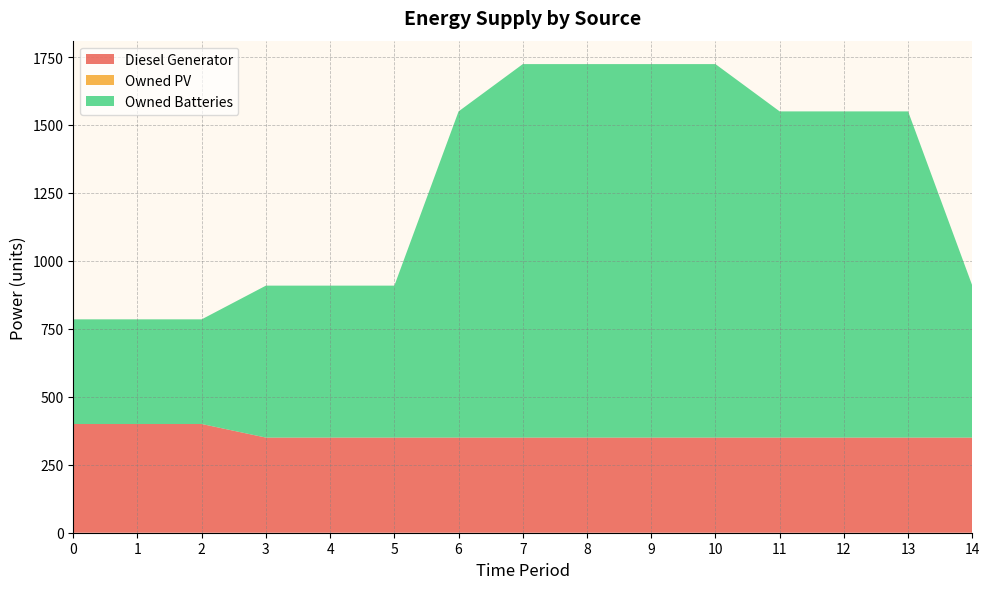

Reading right to left, extract all data points from this chart.

Diesel Generator: 14=350	13=350	12=350	11=350	10=350	9=350	8=350	7=350	6=350	5=350	4=350	3=350	2=400	1=400	0=400
Owned PV: 14=0	13=0	12=0	11=0	10=0	9=0	8=0	7=0	6=0	5=0	4=0	3=0	2=0	1=0	0=0
Owned Batteries: 14=559	13=1200	12=1200	11=1200	10=1374	9=1374	8=1374	7=1374	6=1200	5=559	4=559	3=559	2=385	1=385	0=385